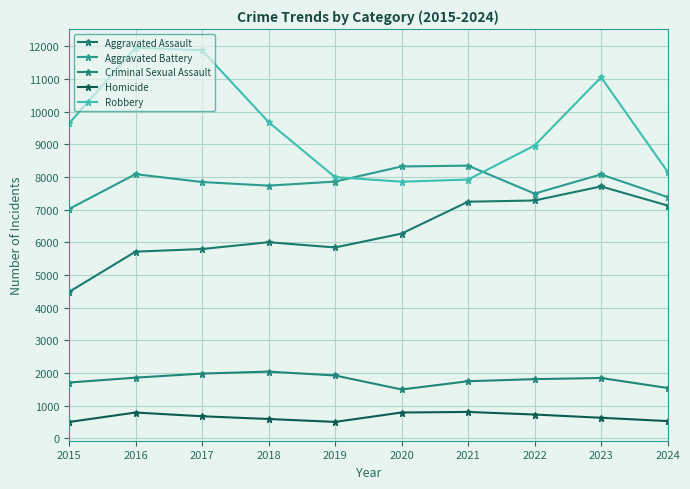

What is the lowest value of the Robbery series?

7855